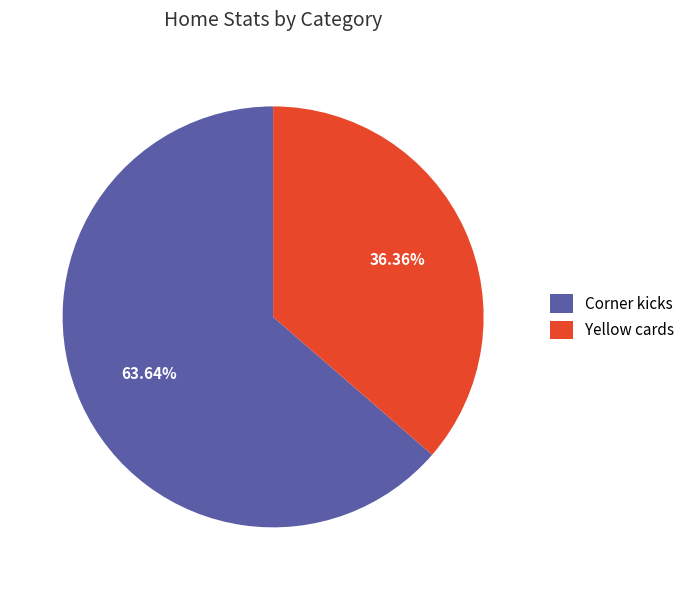

What is the smallest slice in the pie chart?

Yellow cards